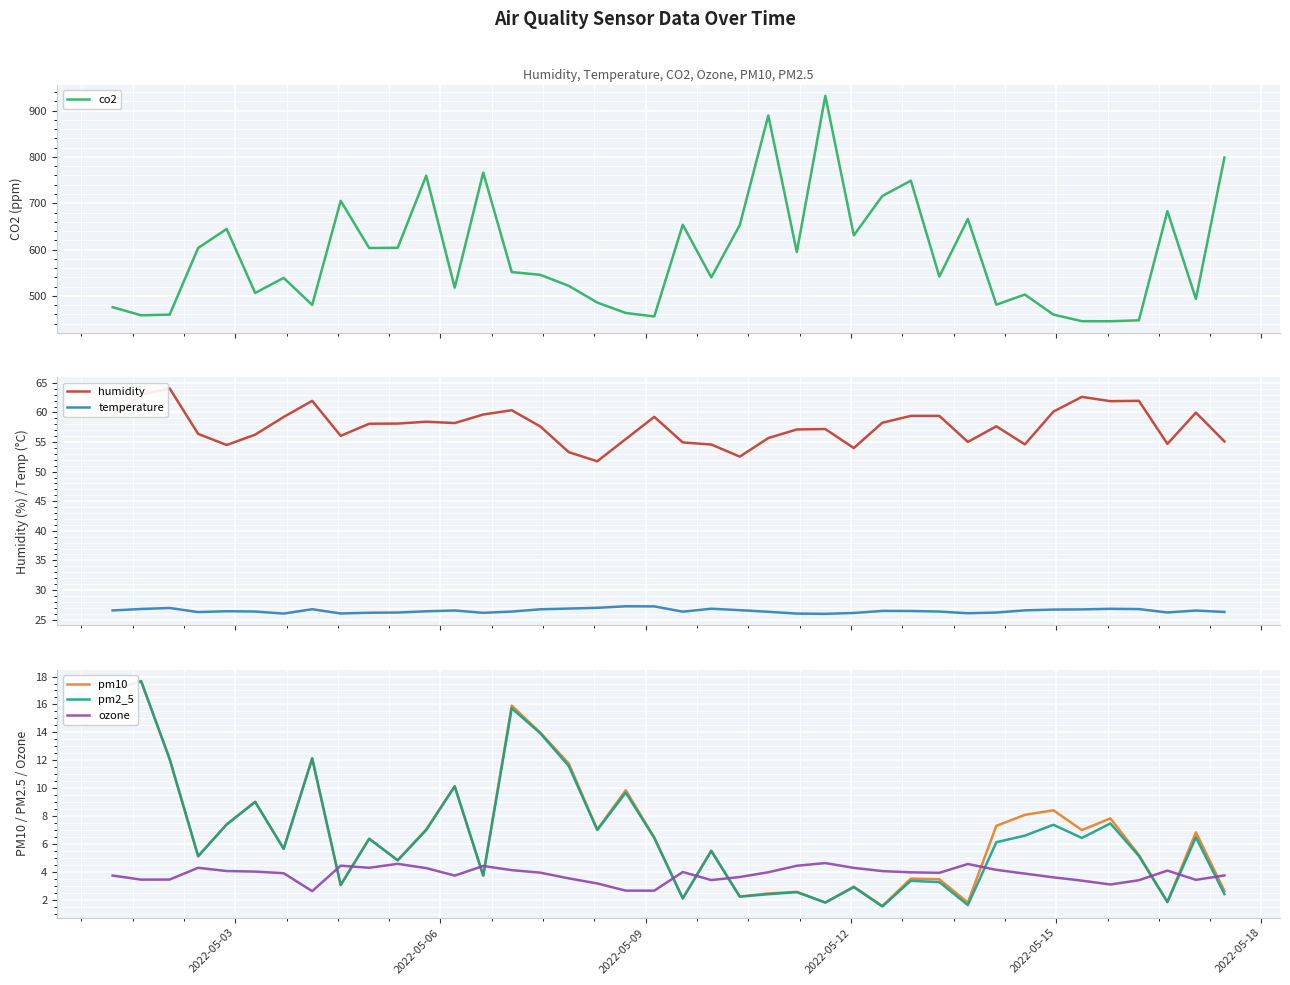

How many interior local valleys does the pm10 series have?

13